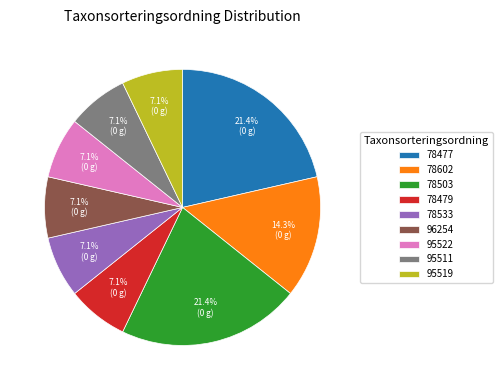

Combined, do 96254 and 95522 account for over 50%?

No